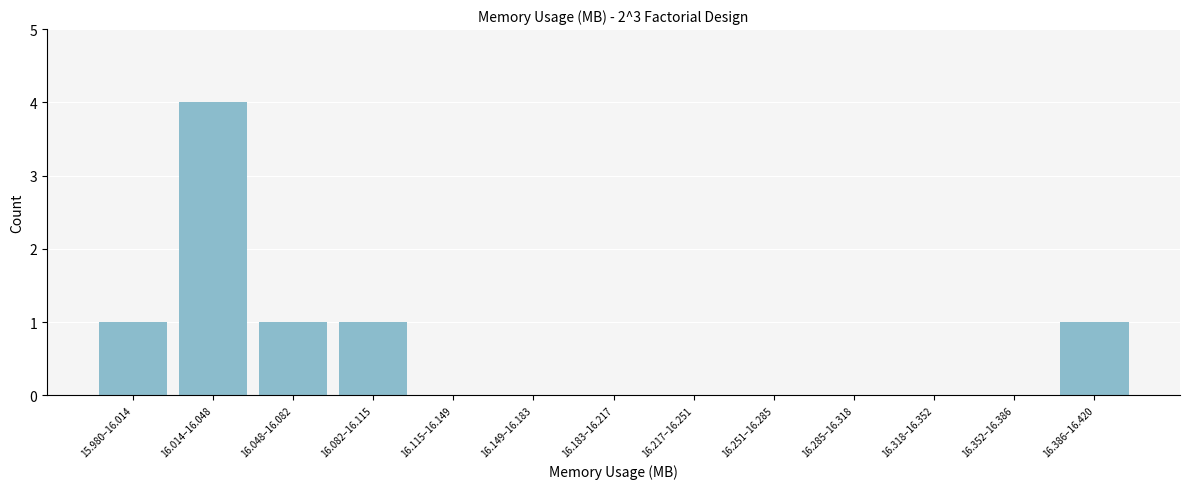

Reading left to right, what are all the values shown in this chart?

15.980–16.014=1	16.014–16.048=4	16.048–16.082=1	16.082–16.115=1	16.115–16.149=0	16.149–16.183=0	16.183–16.217=0	16.217–16.251=0	16.251–16.285=0	16.285–16.318=0	16.318–16.352=0	16.352–16.386=0	16.386–16.420=1